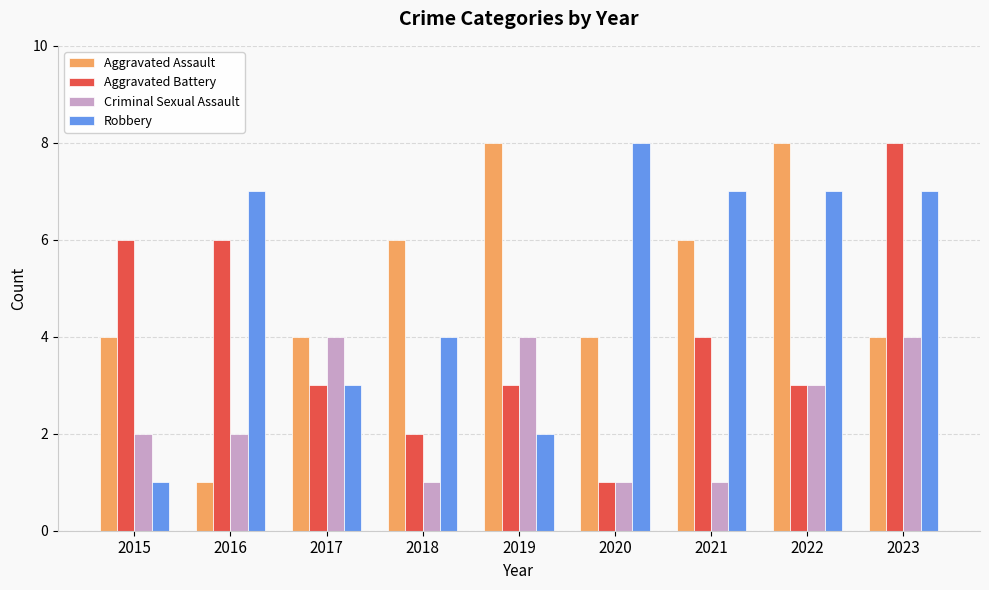

Where is Robbery nearest to the value 4?

2018